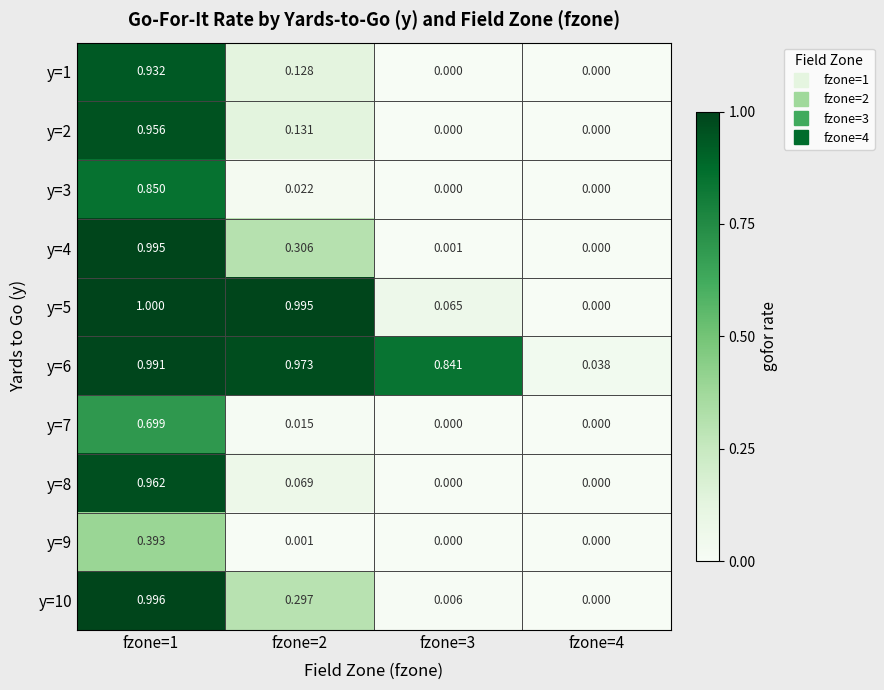

What is the difference between the highest and lowest values at fzone=1?

0.6